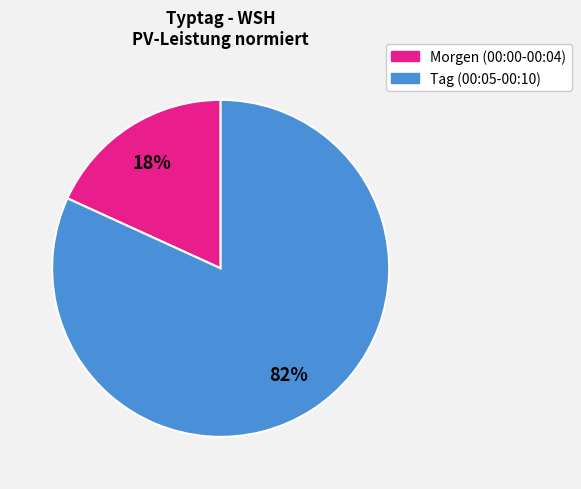

To the nearest percent, what is the difference between the largest and smallest slice percentages?

64%